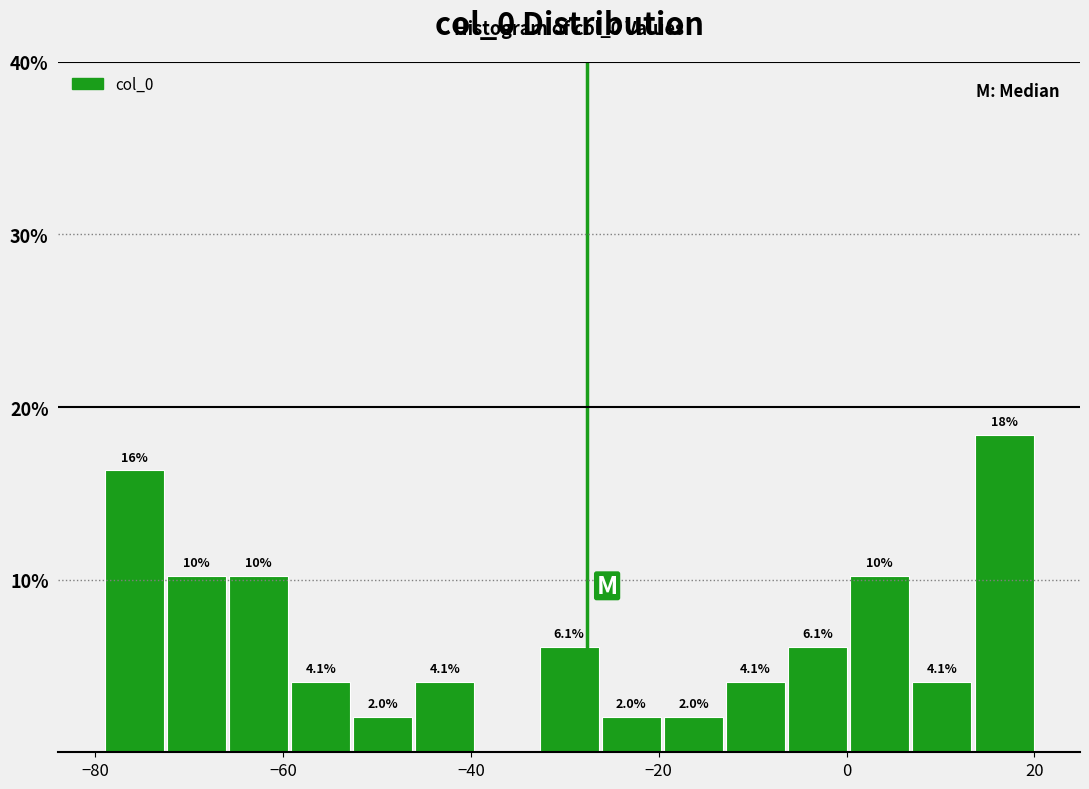

Read against the x-axis, roughly where is the centre of the tallest bar?

16